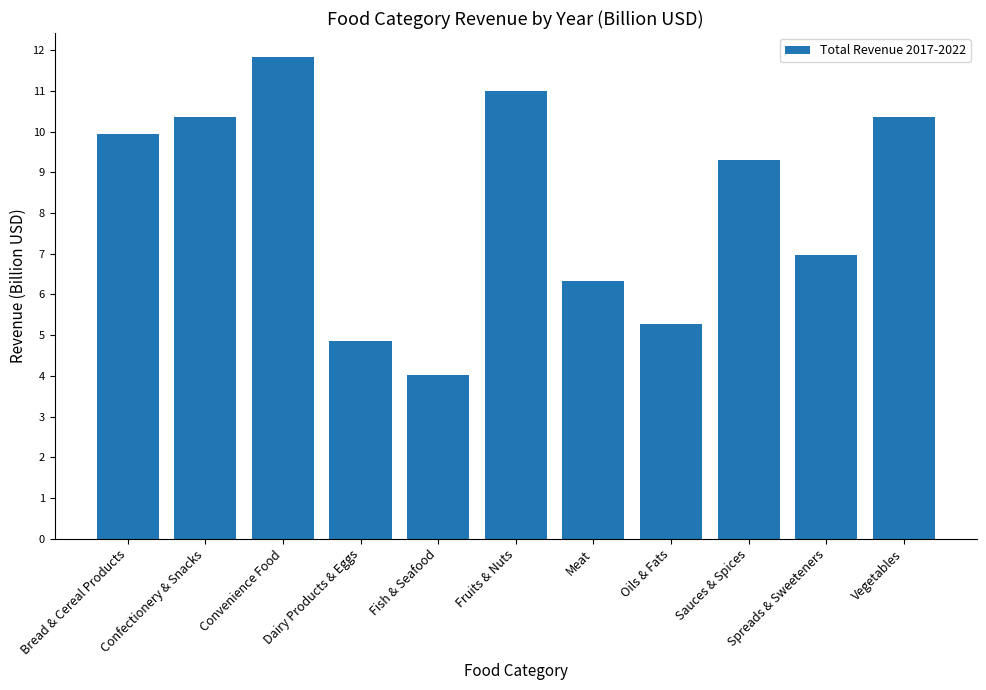

Reading left to right, what are all the values shown in this chart?

Bread & Cereal Products=9.9	Confectionery & Snacks=10.4	Convenience Food=11.8	Dairy Products & Eggs=4.9	Fish & Seafood=4.0	Fruits & Nuts=11.0	Meat=6.3	Oils & Fats=5.3	Sauces & Spices=9.3	Spreads & Sweeteners=7.0	Vegetables=10.4